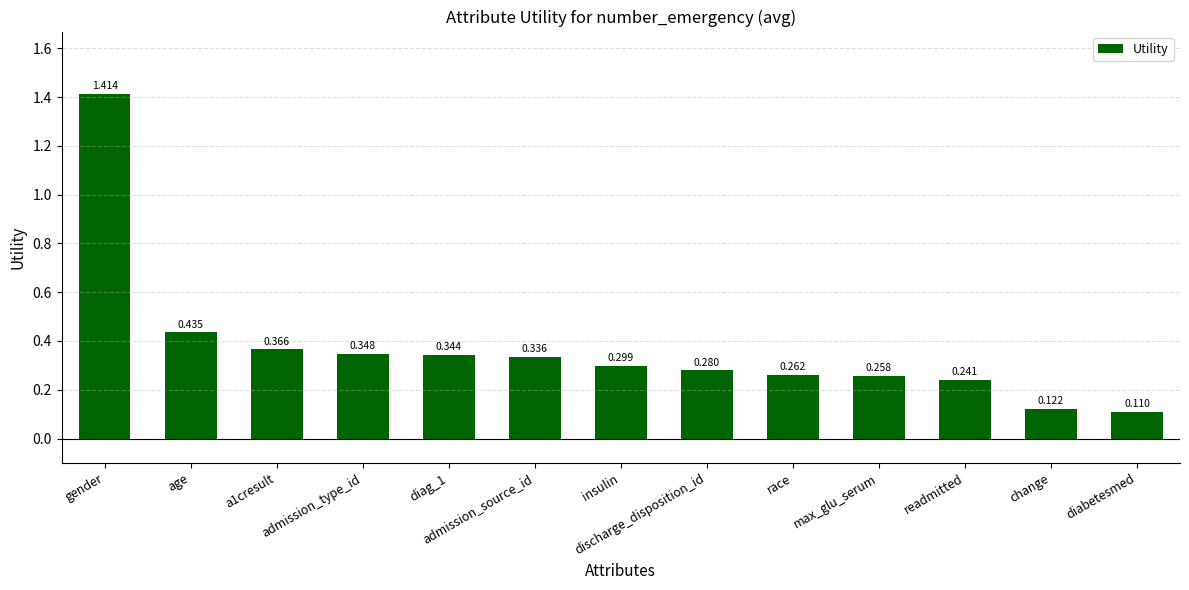

The chart shows a value of 0.1 at insulin. True or false?

False